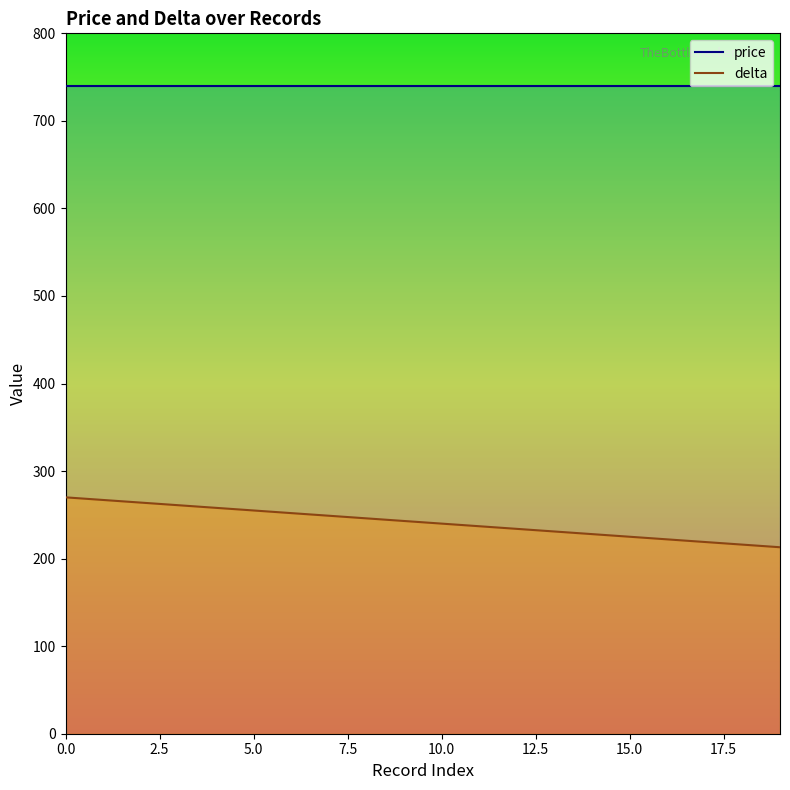

What is the sum of the values at 5 and 4?

513